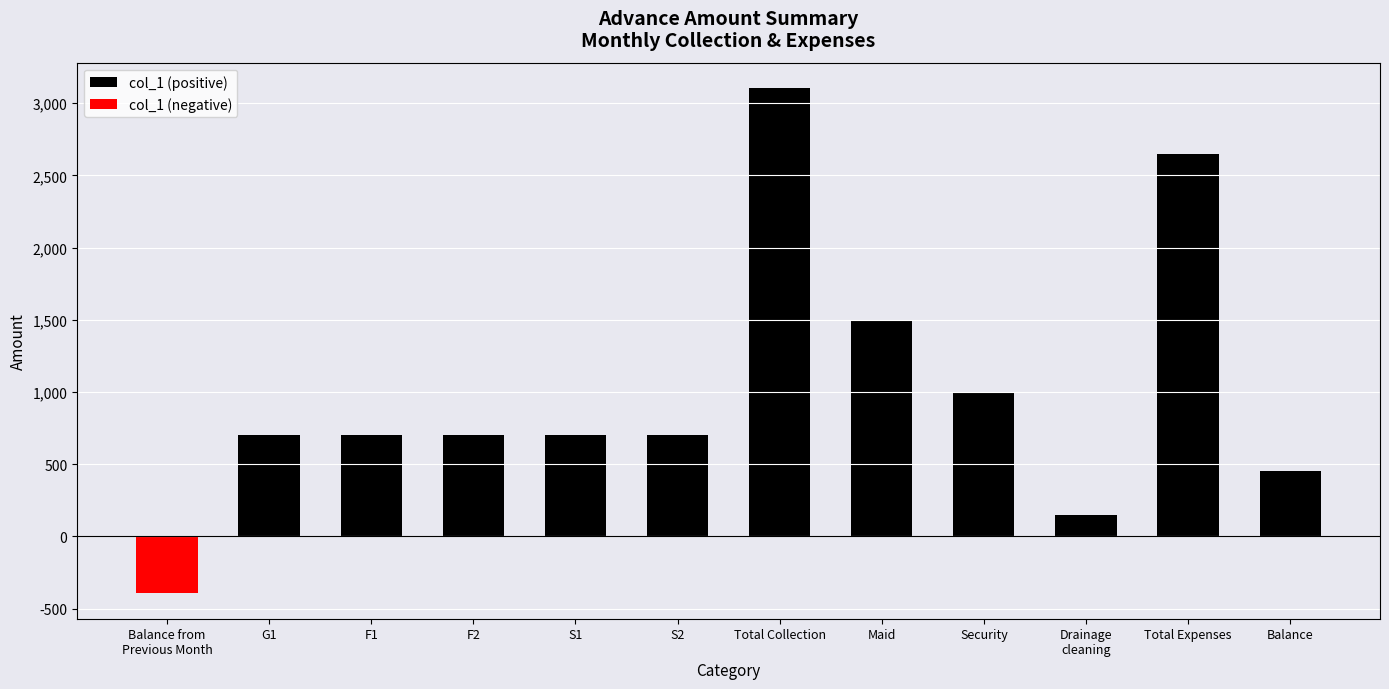

Reading left to right, extract all data points from this chart.

col_1 (positive): Balance from
Previous Month=0	G1=700	F1=700	F2=700	S1=700	S2=700	Total Collection=3105	Maid=1500	Security=1000	Drainage
cleaning=150	Total Expenses=2650	Balance=455
col_1 (negative): Balance from
Previous Month=-395	G1=0	F1=0	F2=0	S1=0	S2=0	Total Collection=0	Maid=0	Security=0	Drainage
cleaning=0	Total Expenses=0	Balance=0